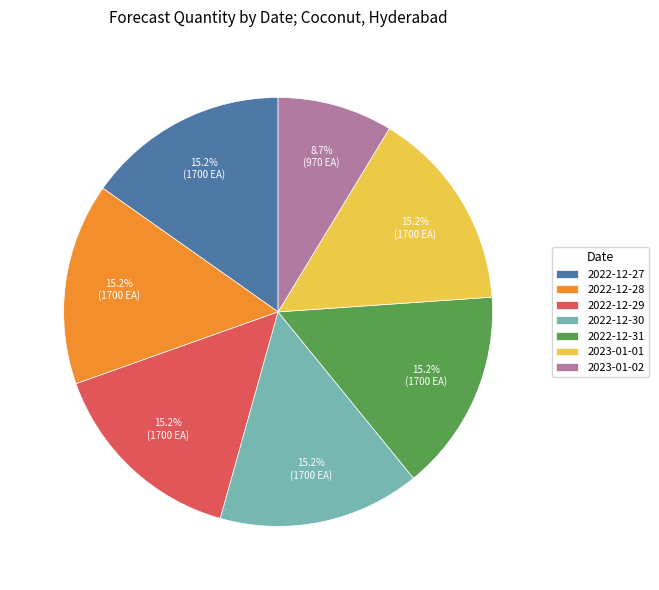

Does any single category account for the majority?

No